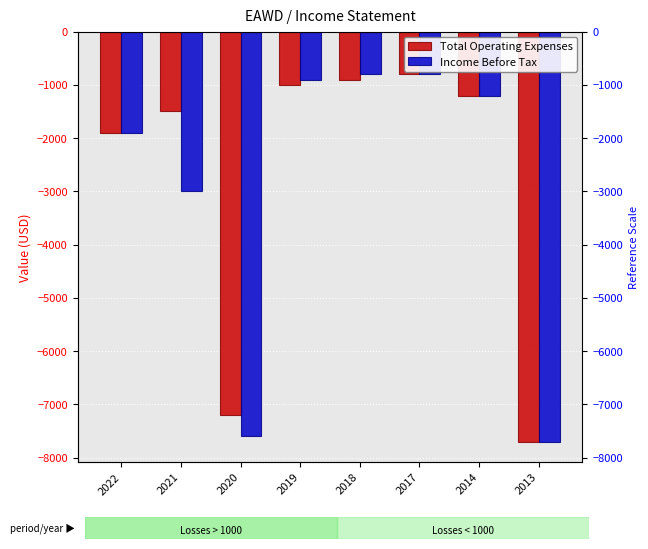

What is the average value of the Income Before Tax series?

-2988